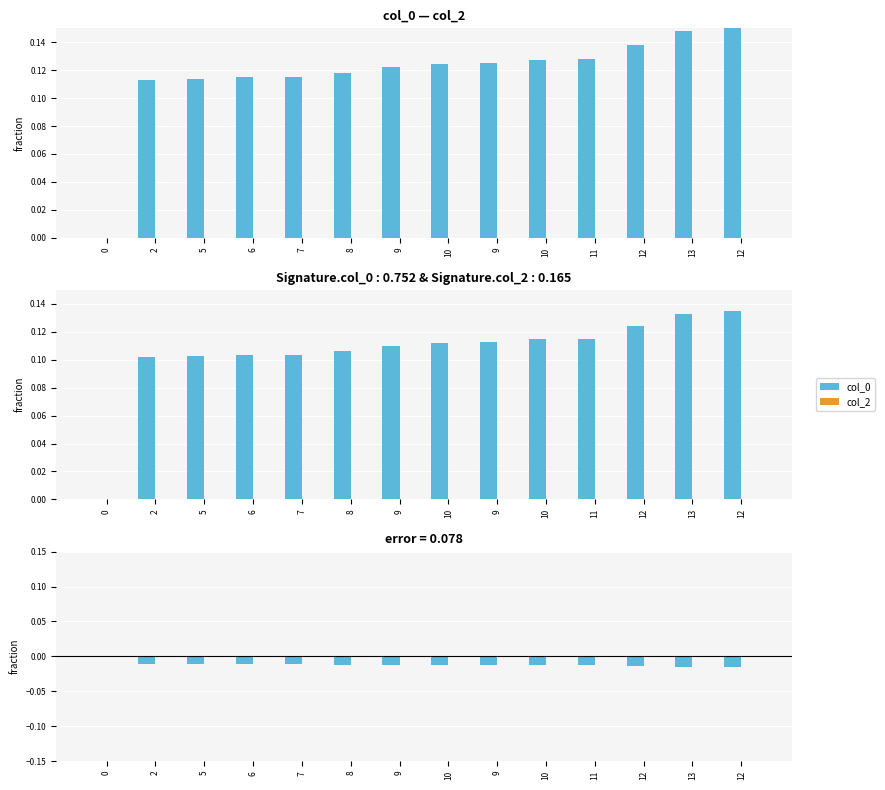

Which series has the widest spread of values?

col_0